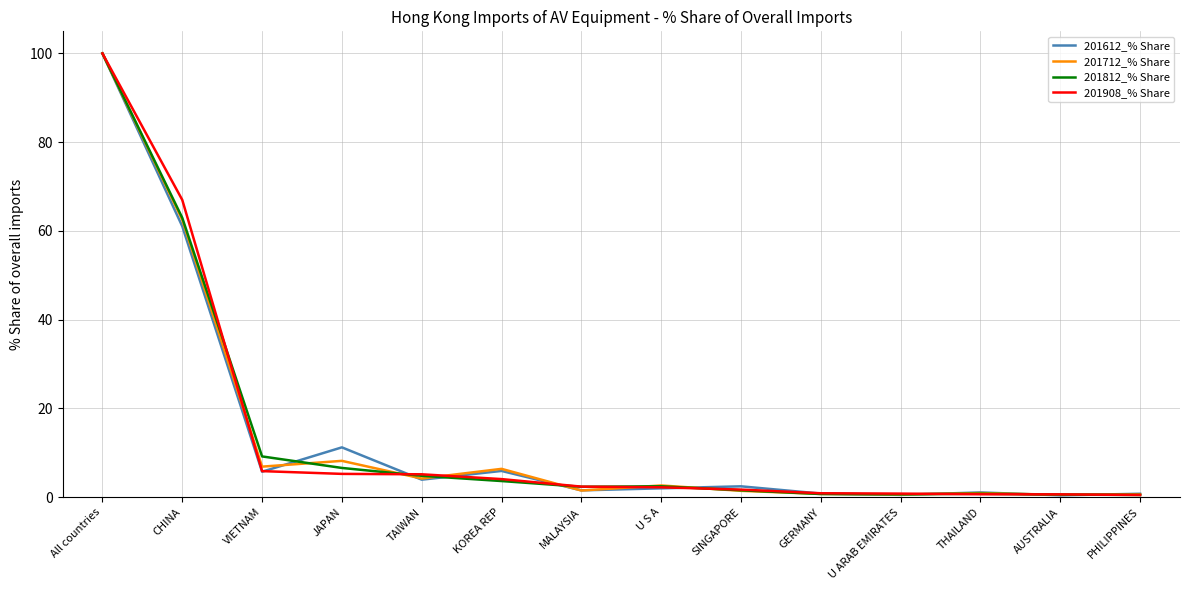

Is it true that 201908_% Share equals 2.2 at U S A?

True